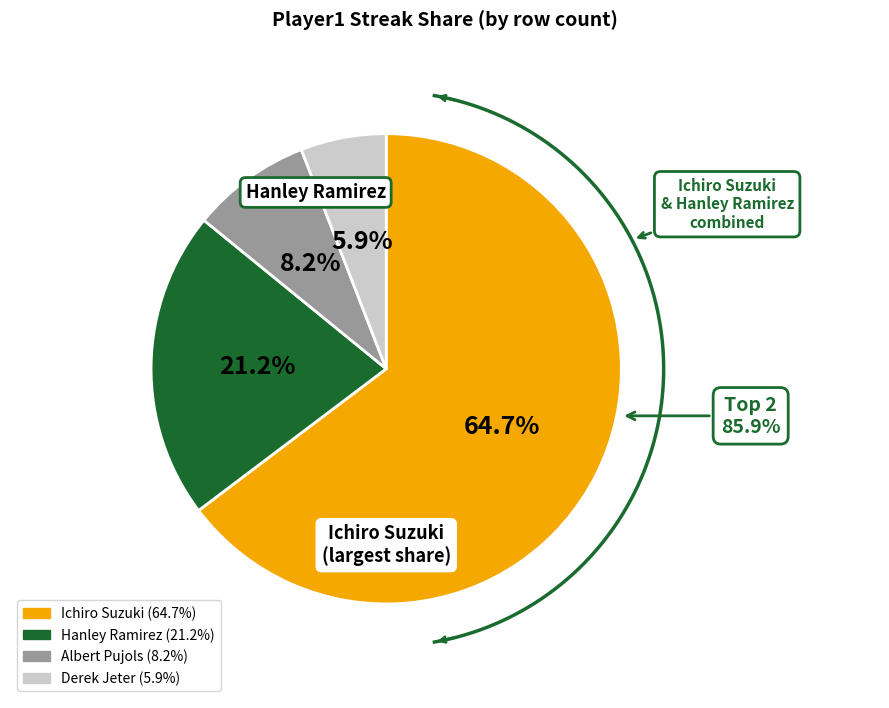

Rank the categories by value from lowest to highest.

Derek Jeter, Albert Pujols, Hanley Ramirez, Ichiro Suzuki